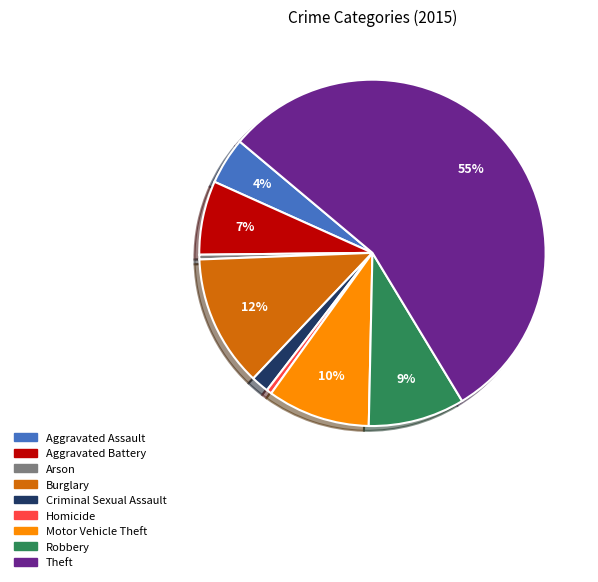

What is the largest slice in the pie chart?

Theft